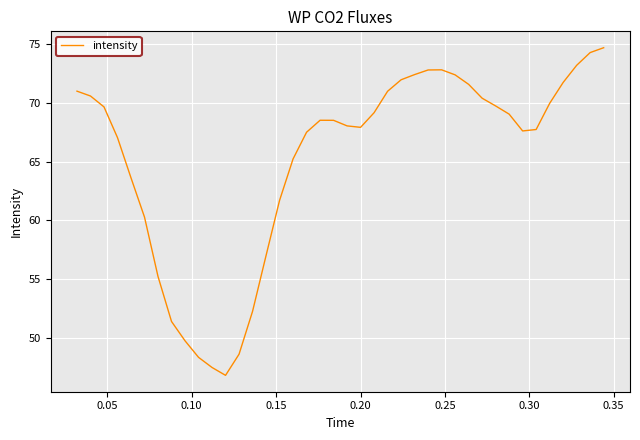

What is the smallest value displayed?

46.8